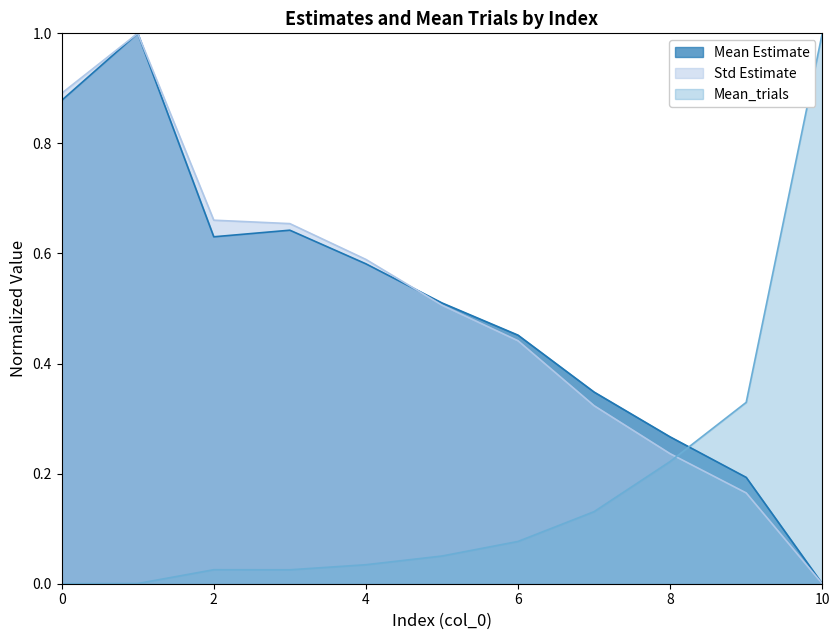

What is the difference between the maximum and minimum values in the Mean_trials series?

1.0